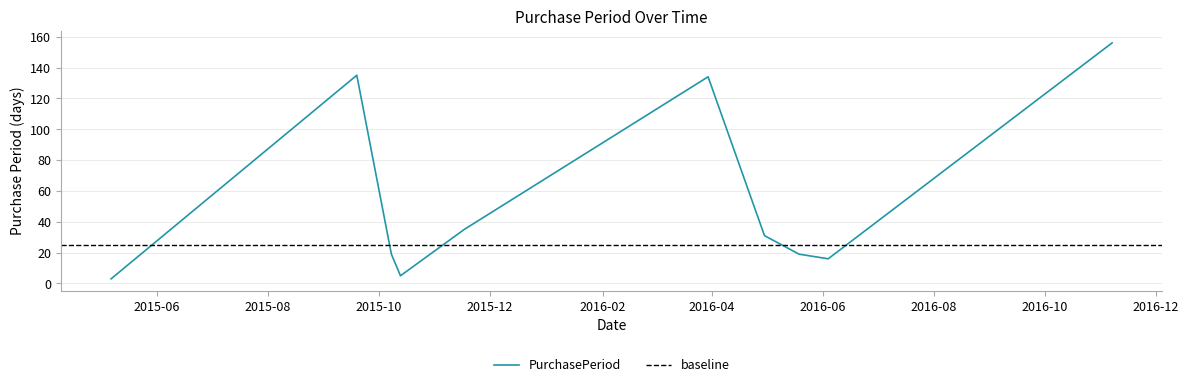

How many points are higher than both their immediate neighbors (excluding endpoints)?

2